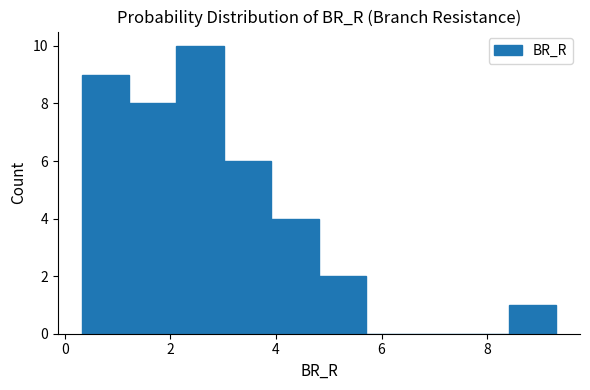

What is the height of the bar covering 2.2 to 3.0 on the x-axis? Neither the bar edges nor the heights are printed on the chart, so give them approximately, as read against the axes.

10